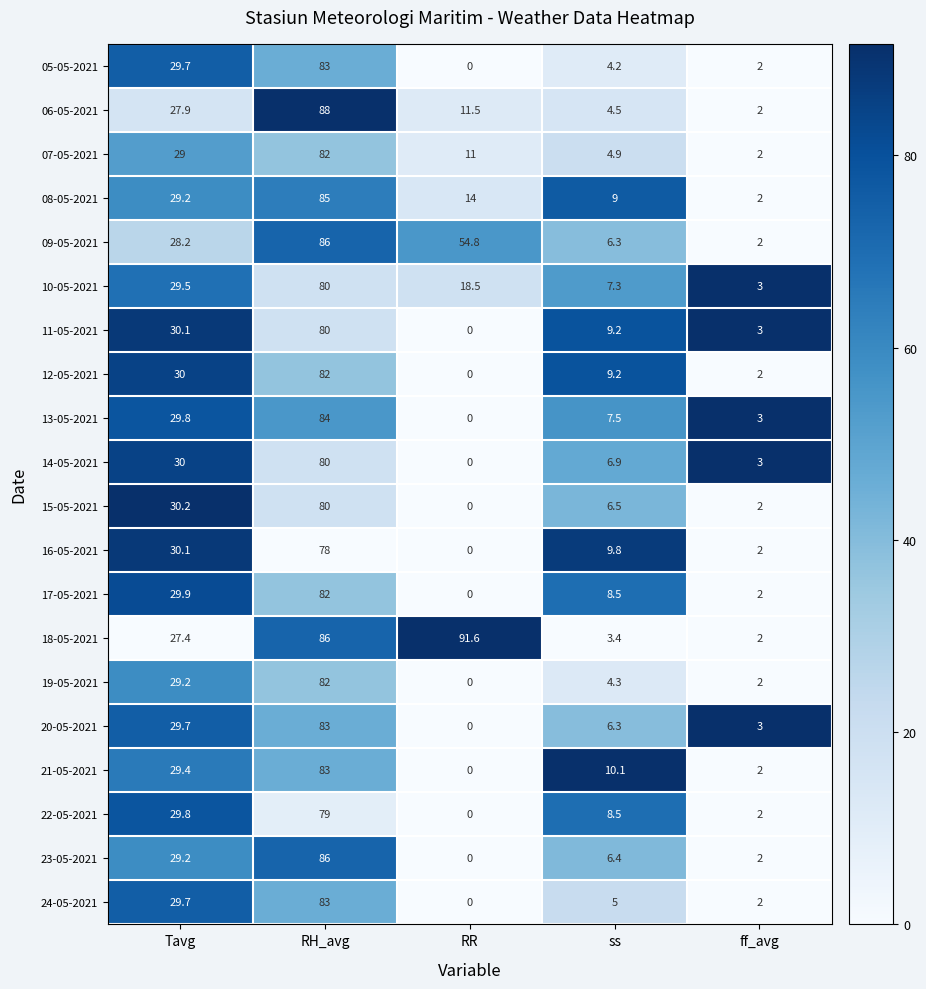

Rank the categories by 16-05-2021 value from highest to lowest.

RH_avg, Tavg, ss, ff_avg, RR